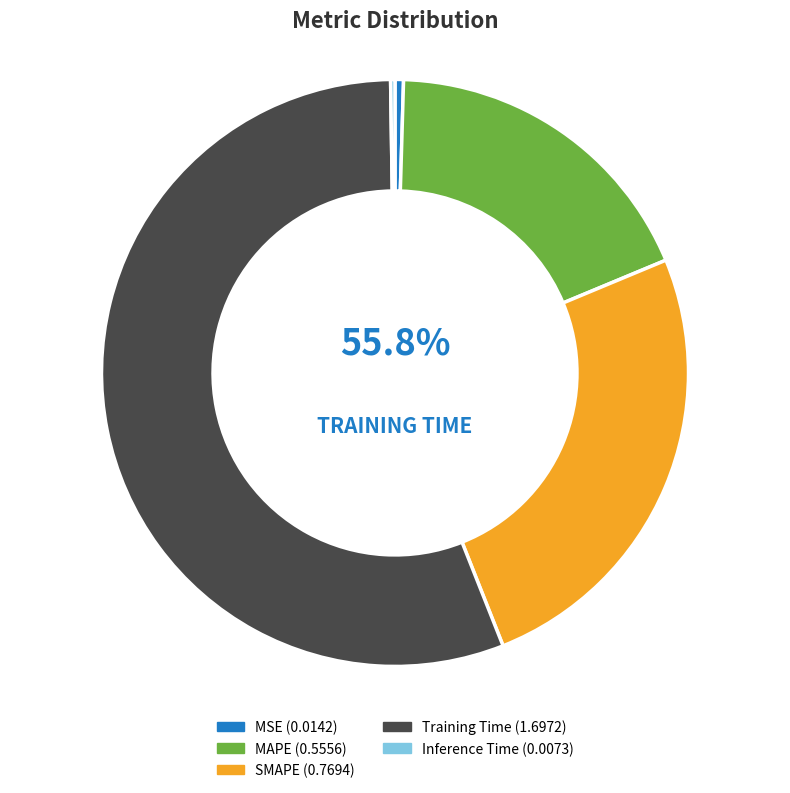

What is the majority slice?

Training Time